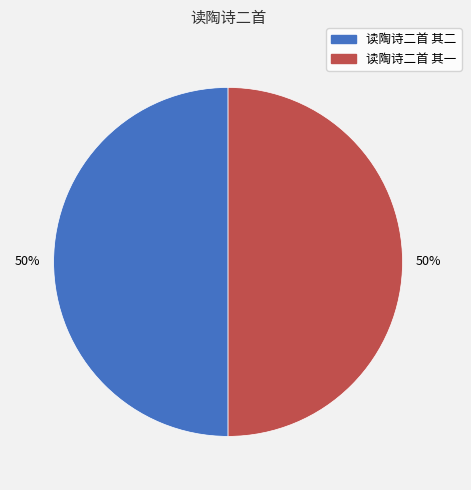

Approximately how many times larger is the value at 读陶诗二首 其一 compared to 读陶诗二首 其二?

1.0